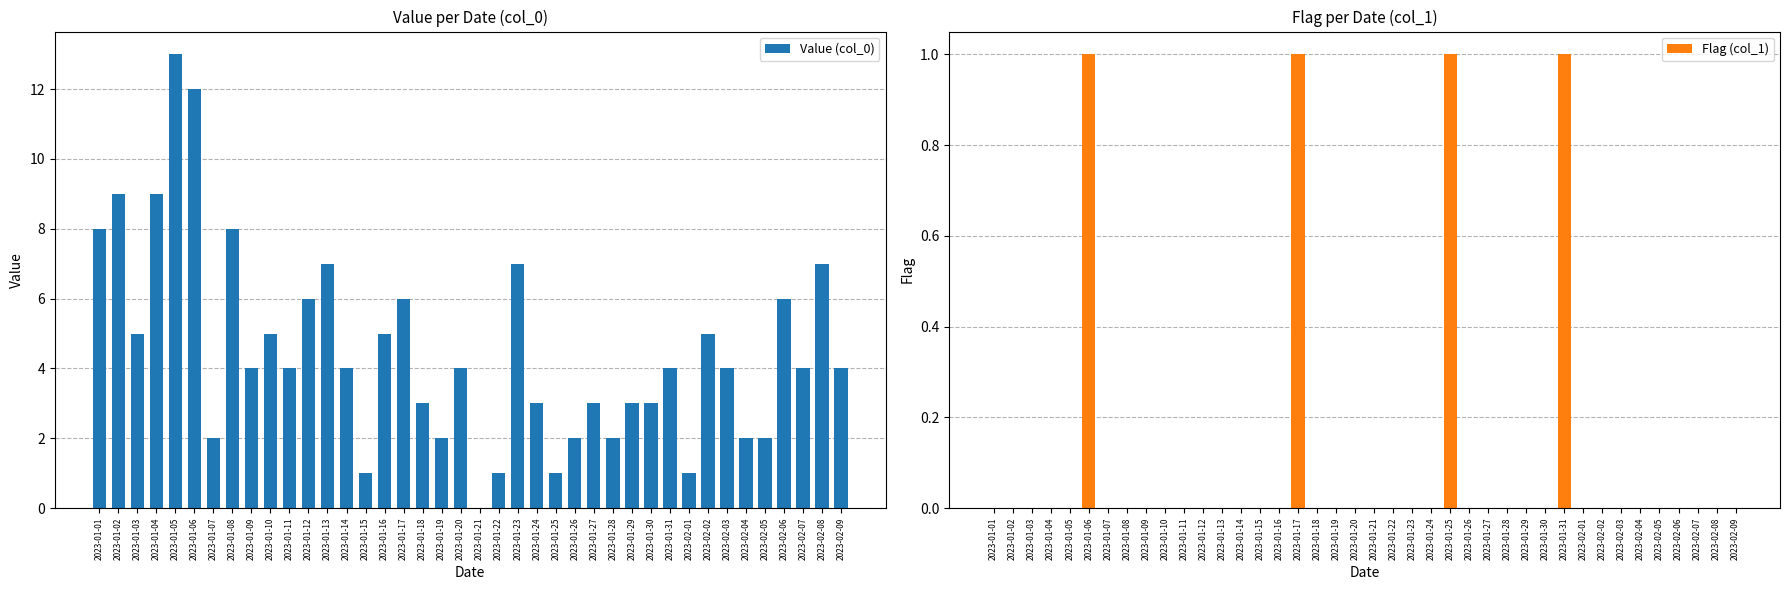

Reading left to right, transcribe all the data shown in this chart.

Value (col_0): 8	9	5	9	13	12	2	8	4	5	4	6	7	4	1	5	6	3	2	4	0	1	7	3	1	2	3	2	3	3	4	1	5	4	2	2	6	4	7	4
Flag (col_1): 0	0	0	0	0	1	0	0	0	0	0	0	0	0	0	0	1	0	0	0	0	0	0	0	1	0	0	0	0	0	1	0	0	0	0	0	0	0	0	0